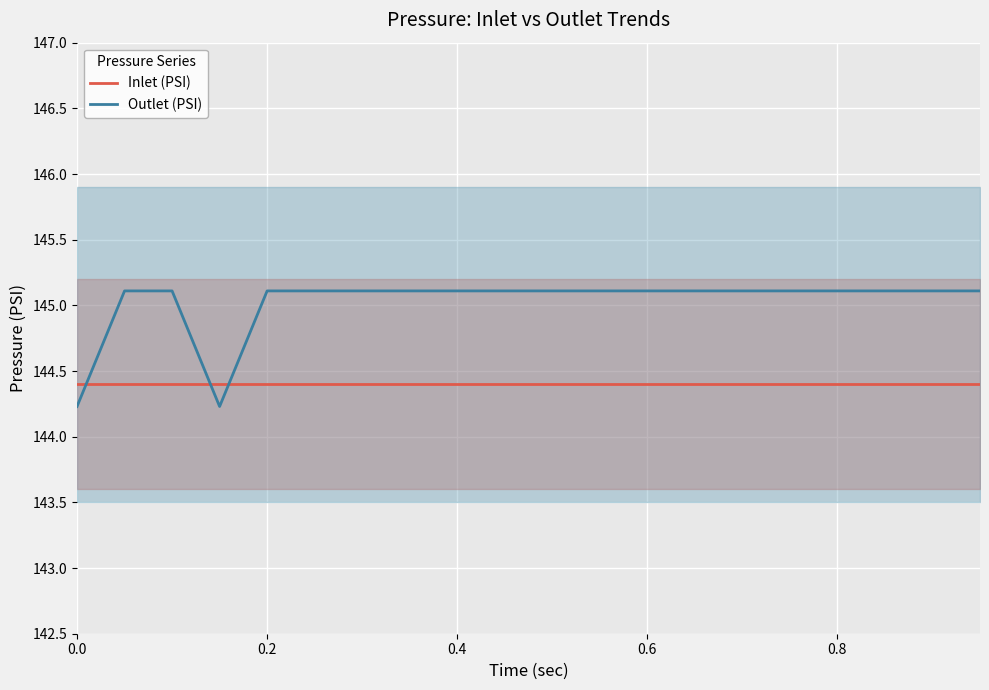

Which series ends up on top after the final intersection of Inlet (PSI) and Outlet (PSI)?

Outlet (PSI)